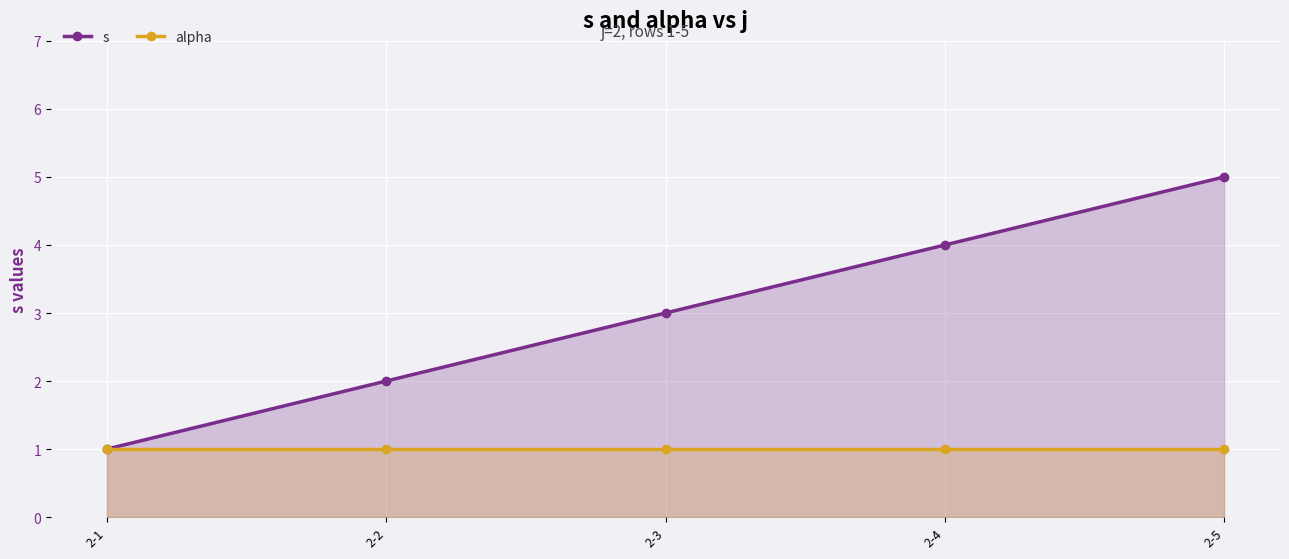

Is it true that s equals 2 at 2-4?

False